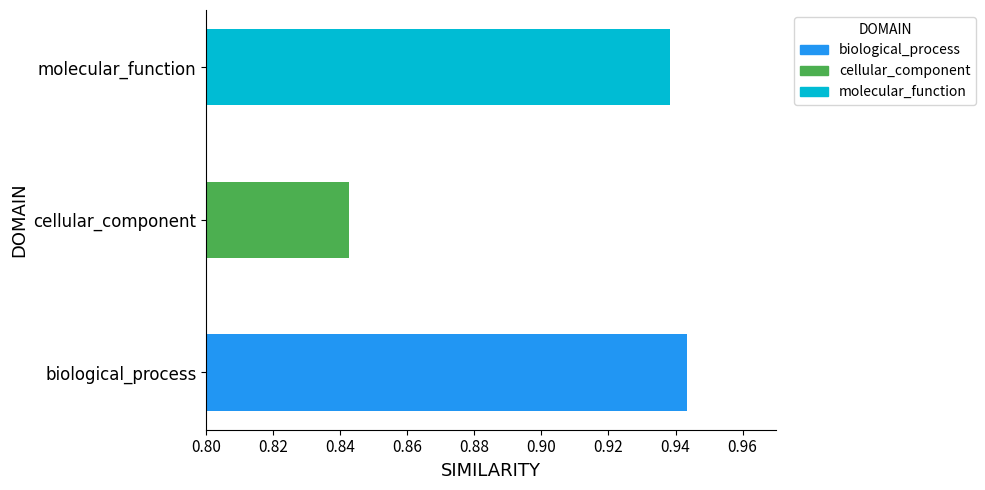

How many values are between 0 and 1?

3